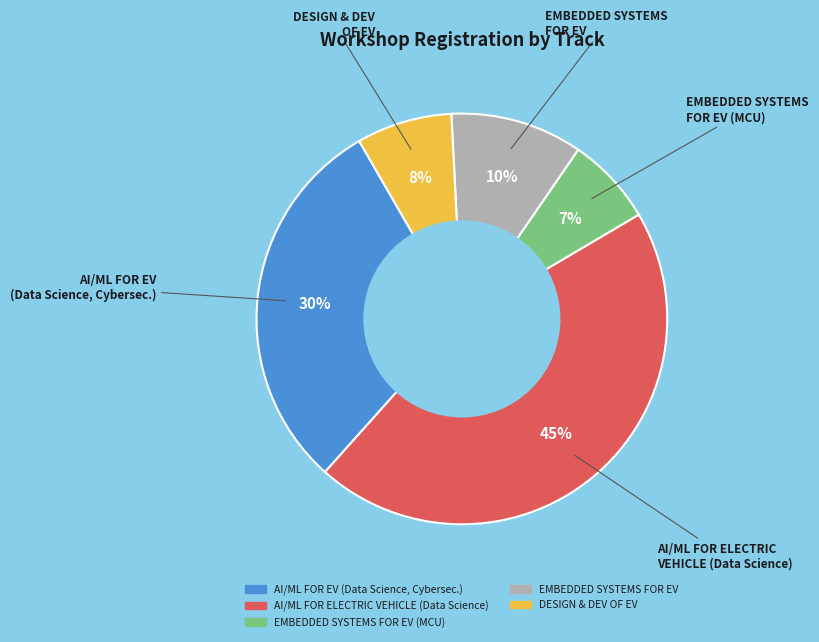

To the nearest percent, what is the average slice percentage?

20%